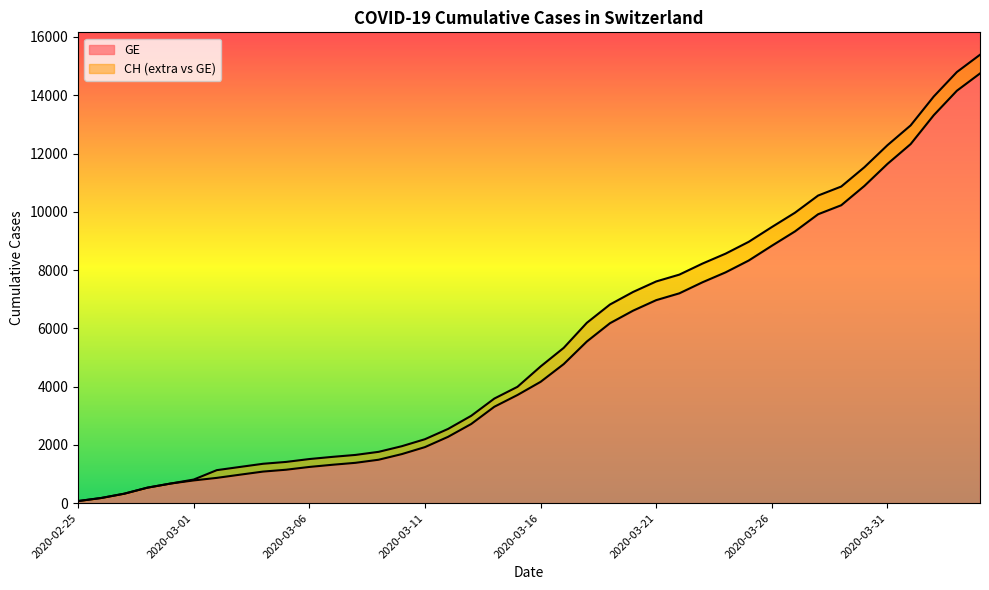

True or false: GE and CH cross at least once.

False